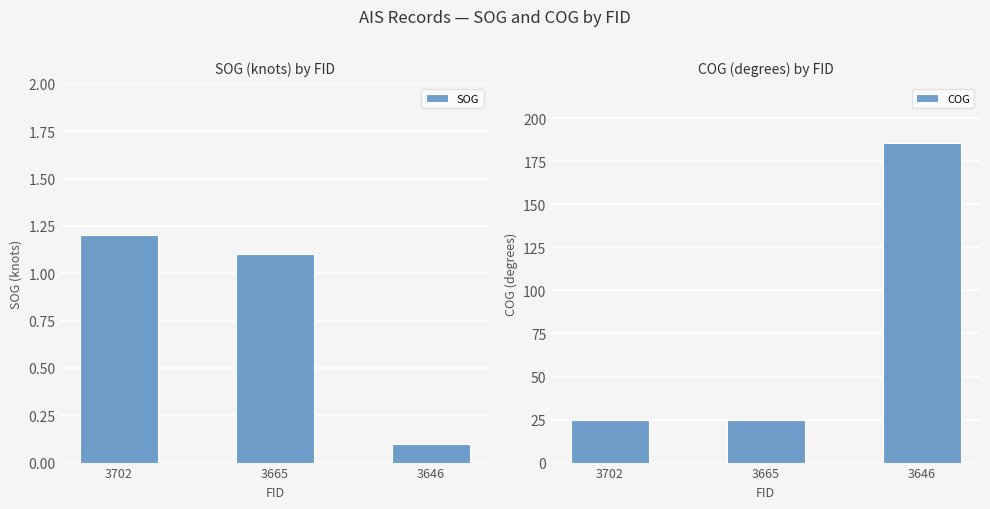

What is the value of the SOG bar at the 1st from the left?

1.2